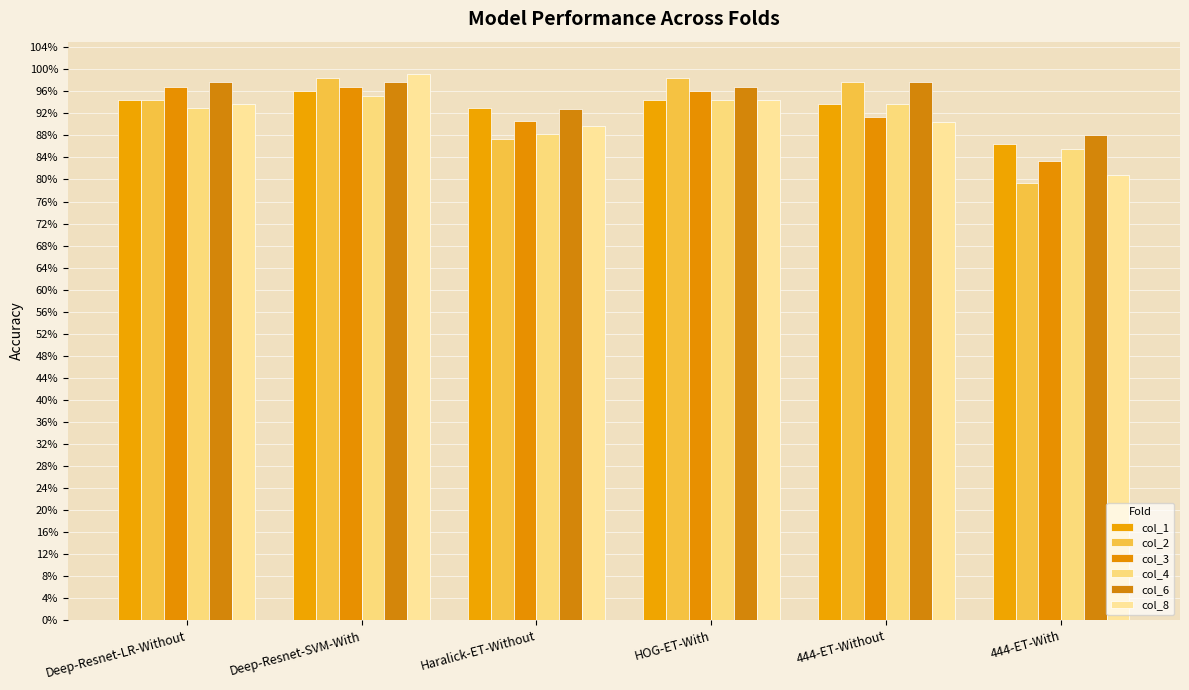

At which label is col_2 closest to 0?

444-ET-With